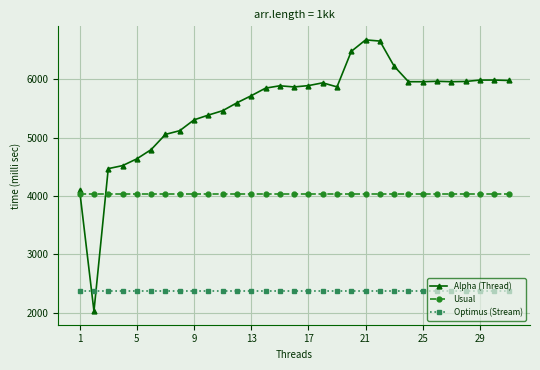

Rank the series by their average value, from highest to lowest.

Alpha (Thread), Usual, Optimus (Stream)